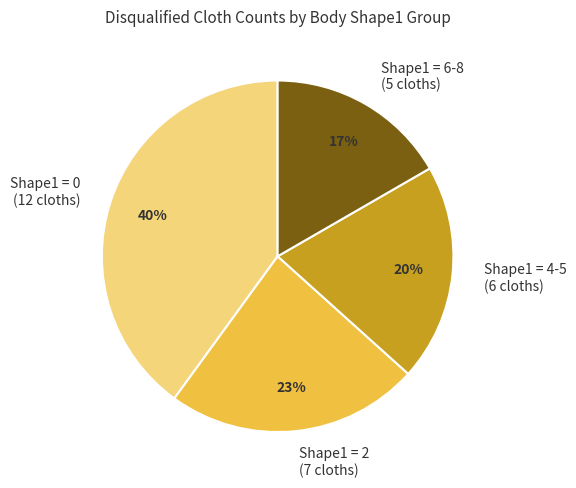

To the nearest percent, what percentage of the pie is Shape1 = 0 (12 cloths)?

40%